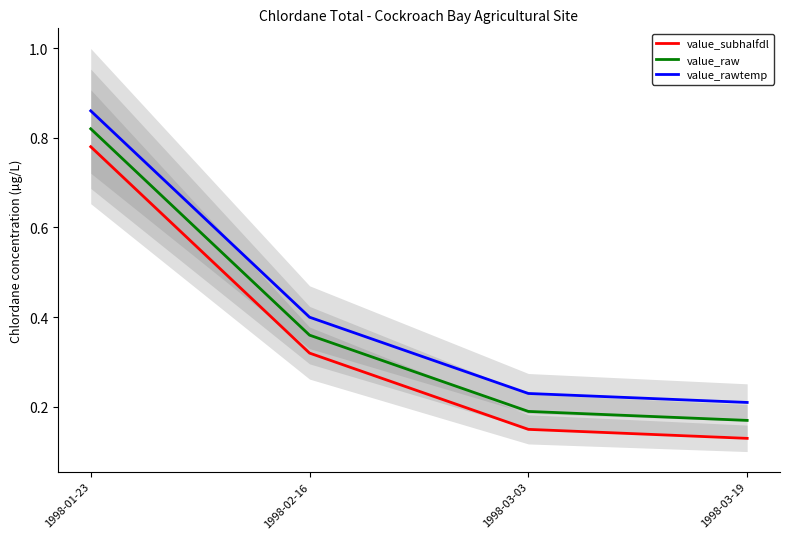

At which category is the sum across all series the highest?

1998-01-23